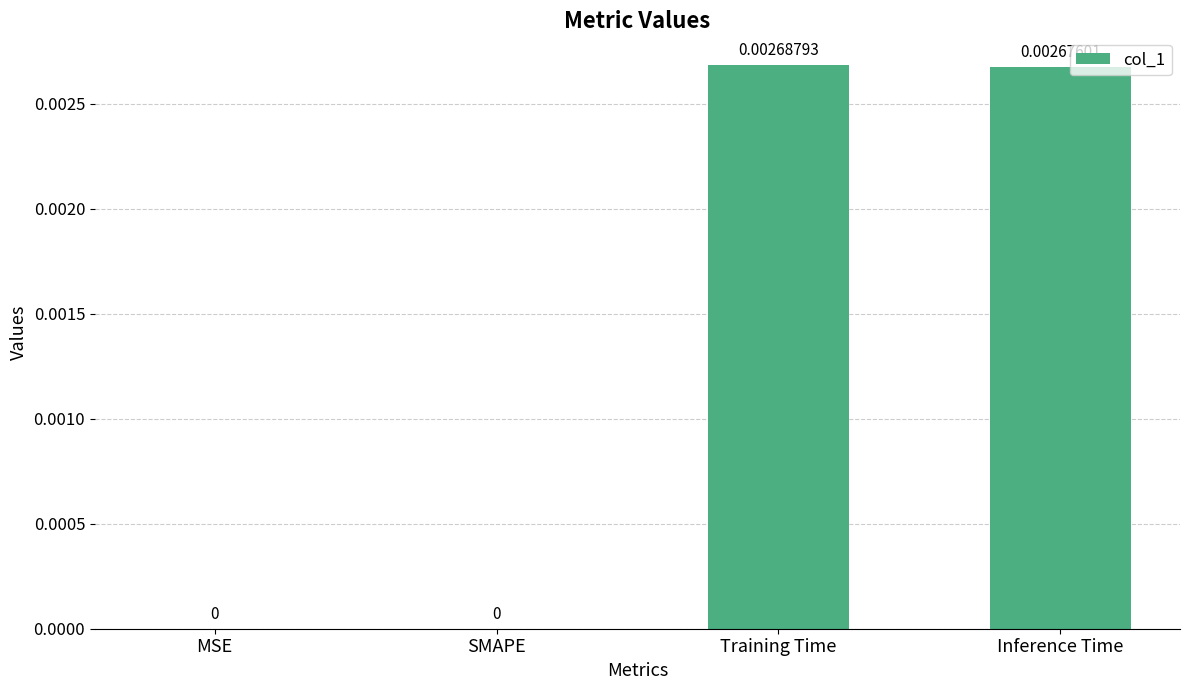

Which has a higher value, Training Time or SMAPE?

Training Time